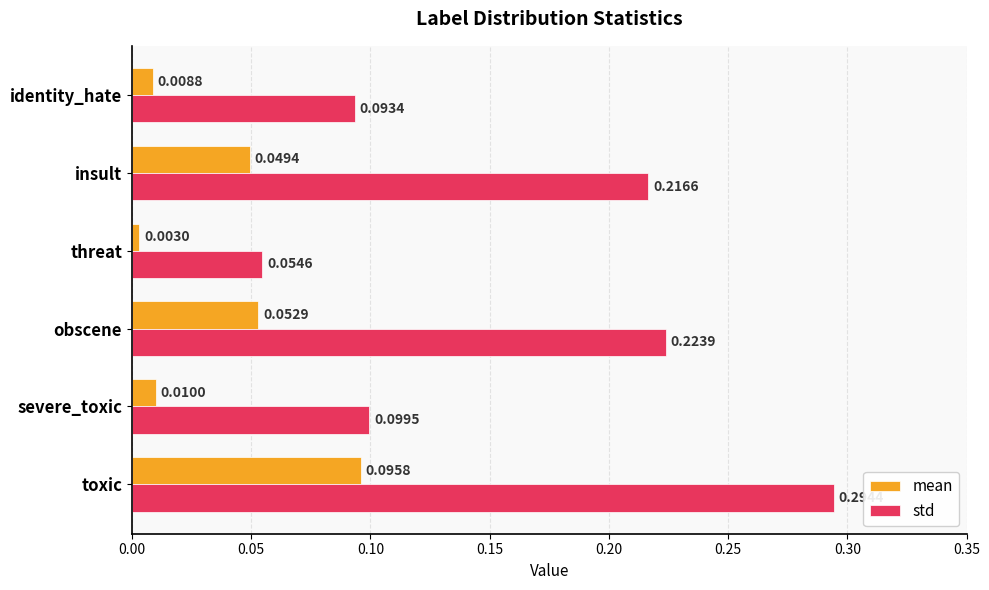

Which series has the largest range (max minus min)?

std